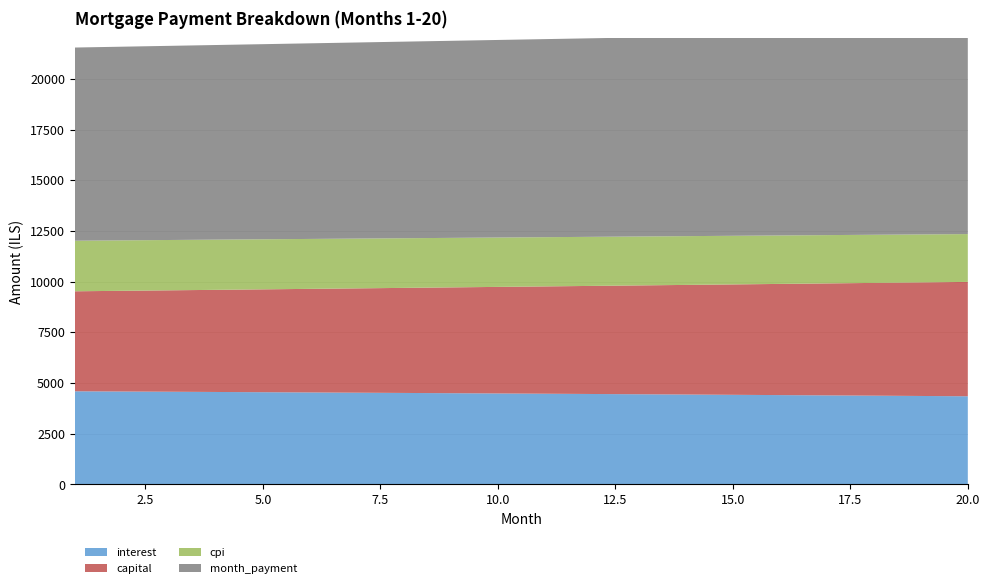

Reading left to right, transcribe all the data shown in this chart.

interest: 1=4594.8	2=4583.6	3=4572.3	4=4560.7	5=4549.0	6=4537.1	7=4524.9	8=4512.6	9=4500.1	10=4487.4	11=4474.4	12=4461.3	13=4448.0	14=4434.4	15=4420.7	16=4406.7	17=4392.5	18=4378.1	19=4363.5	20=4348.7
capital: 1=4930.7	2=4965.7	3=5000.9	4=5036.4	5=5072.1	6=5108.1	7=5144.3	8=5180.8	9=5217.6	10=5254.6	11=5291.9	12=5329.4	13=5367.2	14=5405.3	15=5443.7	16=5482.3	17=5521.2	18=5560.4	19=5599.8	20=5639.5
cpi: 1=2493.9	2=2487.7	3=2481.5	4=2475.1	5=2468.6	6=2462.0	7=2455.3	8=2448.5	9=2441.5	10=2434.5	11=2427.4	12=2420.1	13=2412.7	14=2405.3	15=2397.7	16=2389.9	17=2382.1	18=2374.2	19=2366.1	20=2357.9
month_payment: 1=9525.5	2=9549.3	3=9573.2	4=9597.1	5=9621.1	6=9645.1	7=9669.2	8=9693.4	9=9717.7	10=9742.0	11=9766.3	12=9790.7	13=9815.2	14=9839.7	15=9864.3	16=9889.0	17=9913.7	18=9938.5	19=9963.4	20=9988.3